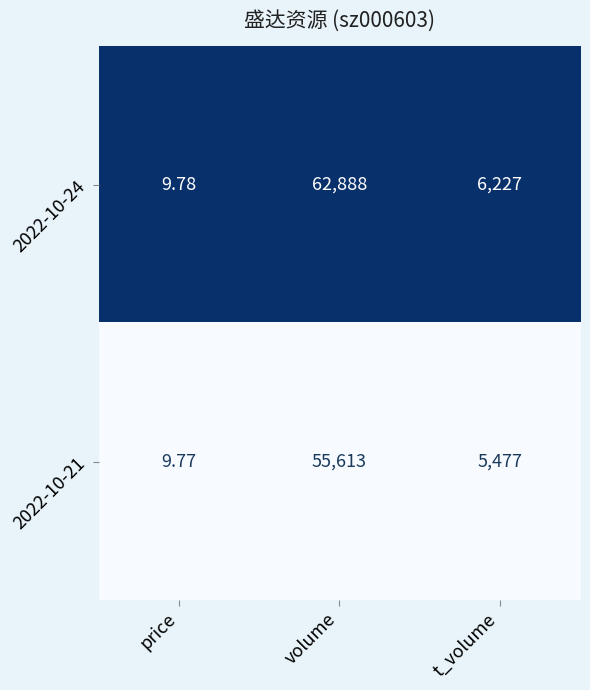

At which category is the sum across all series the highest?

volume